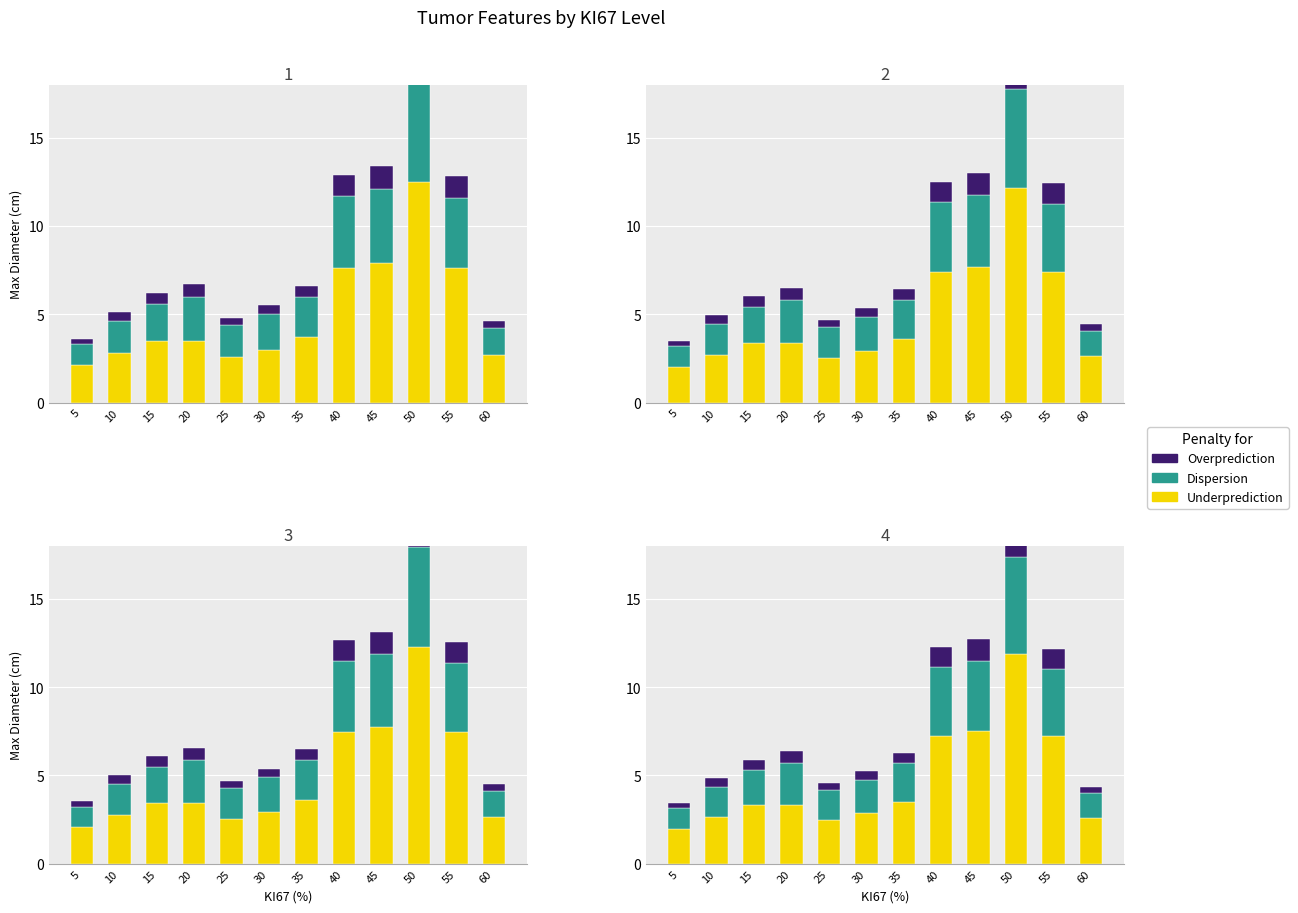

What is the value of the Overprediction bar at the 2nd from the left?

0.5